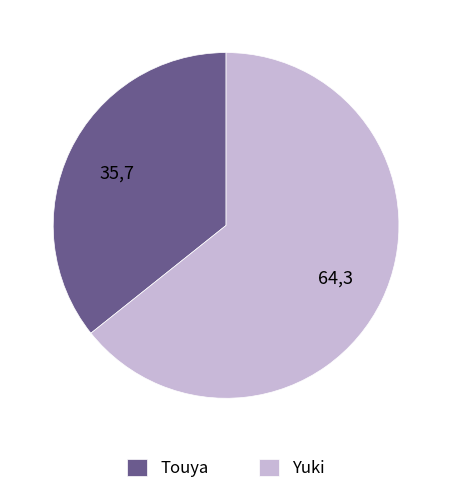

What is the largest slice in the pie chart?

Yuki